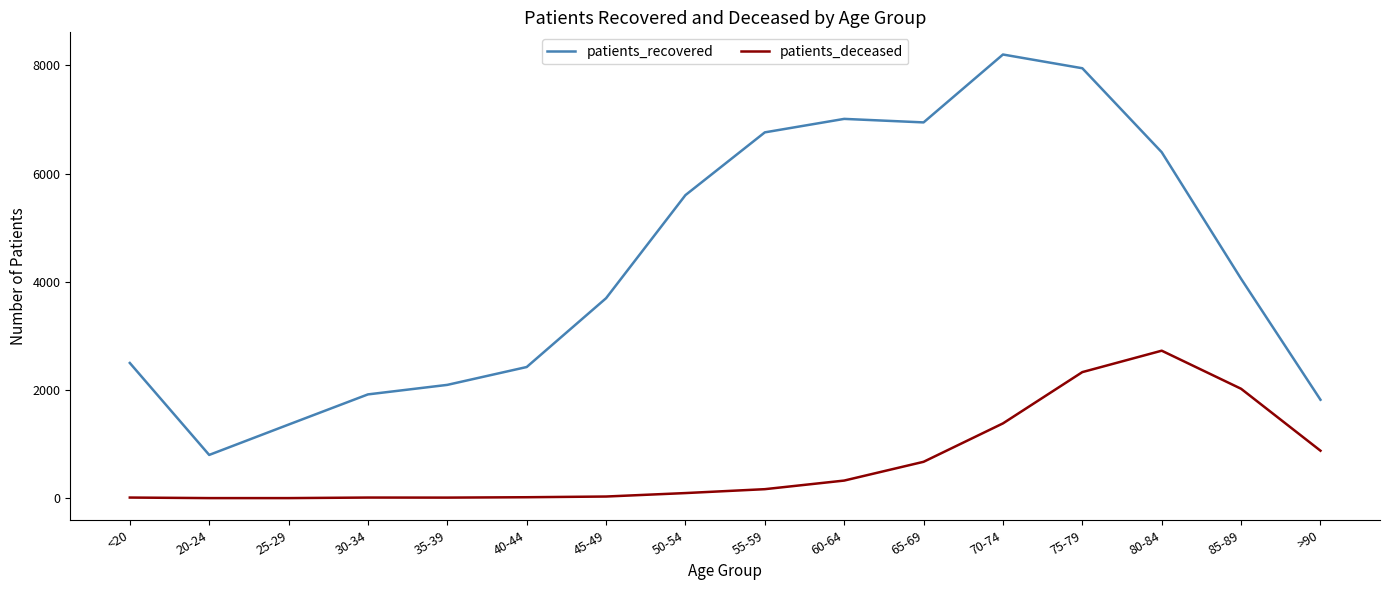

What are all the series names shown in the legend?

patients_recovered, patients_deceased